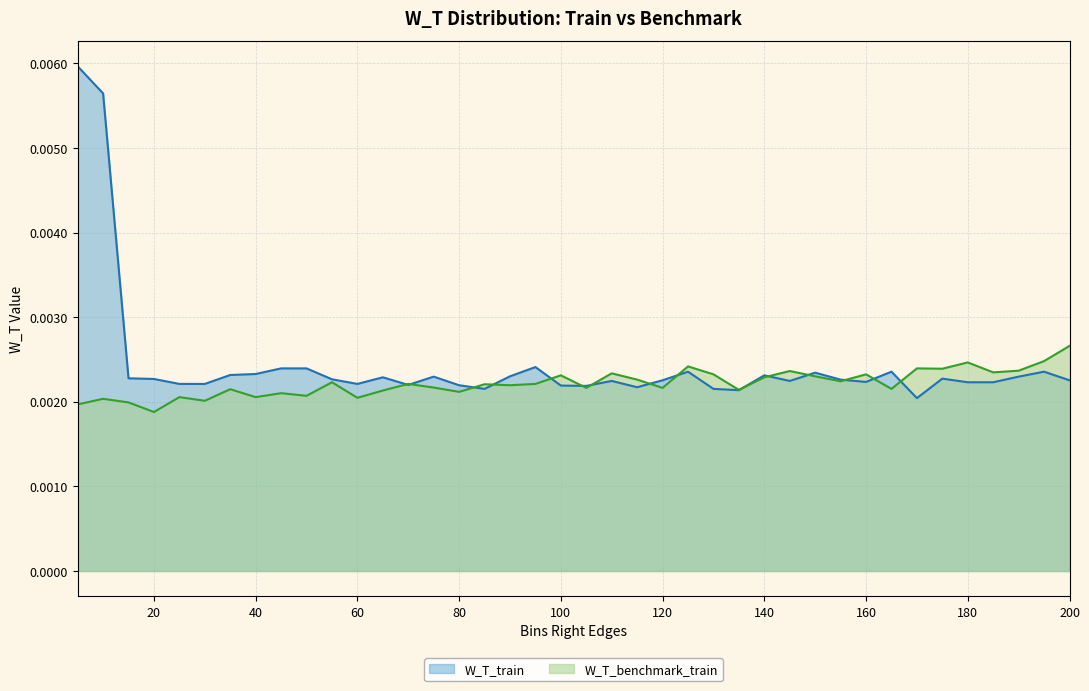

True or false: W_T_train has more than 0 points higher than both neighbors.

True